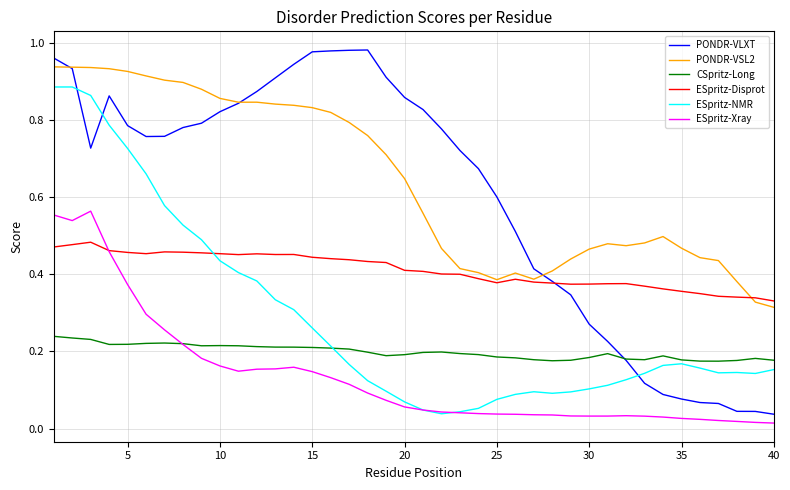

True or false: PONDR-VSL2 and ESpritz-Xray cross at least once.

False